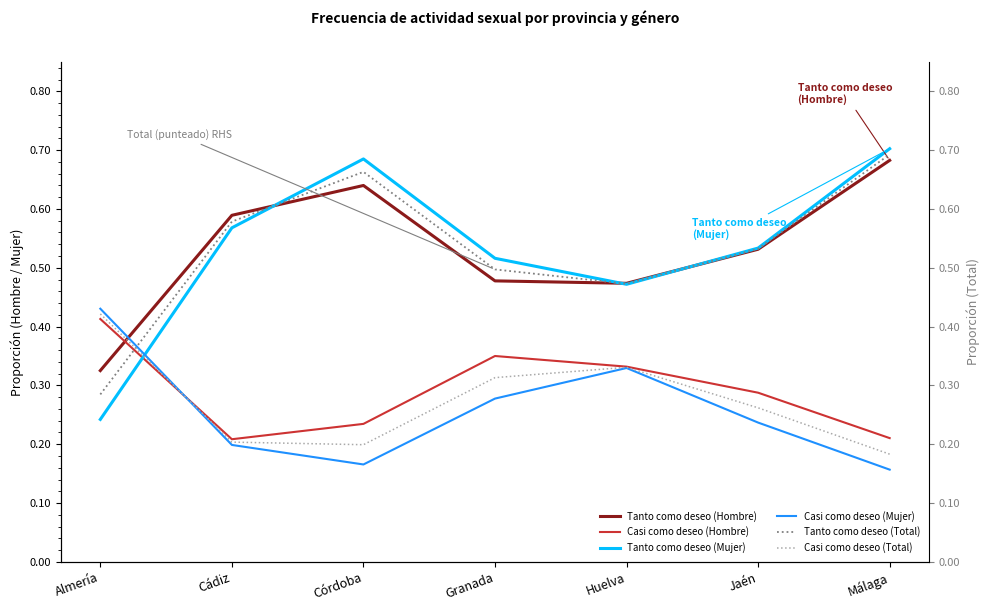

Is it true that Tanto como deseo (Hombre) equals 0.1 at Almería?

False